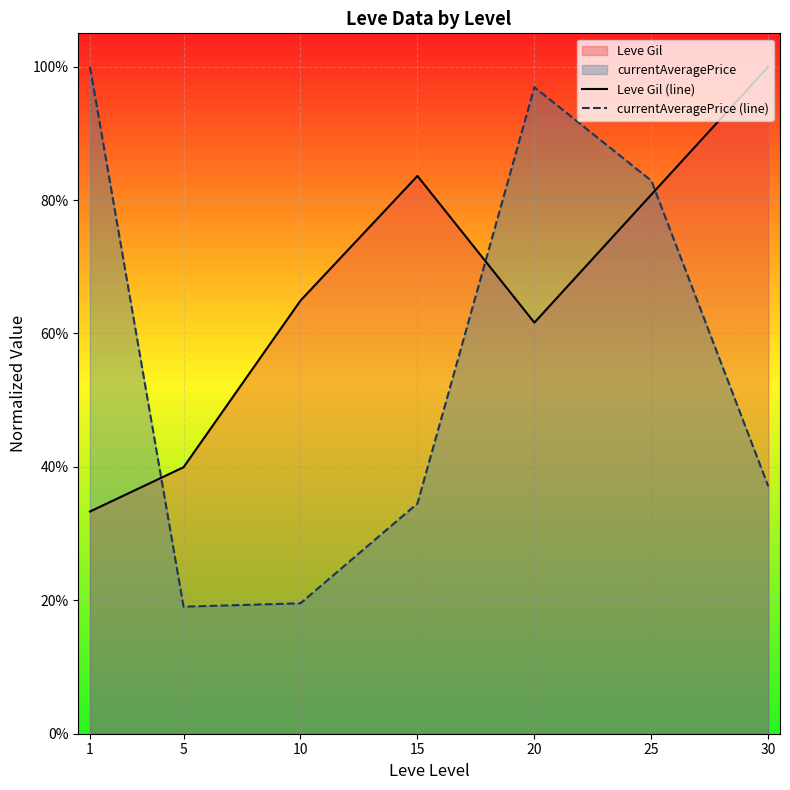

At which category is the sum across all series the highest?

25